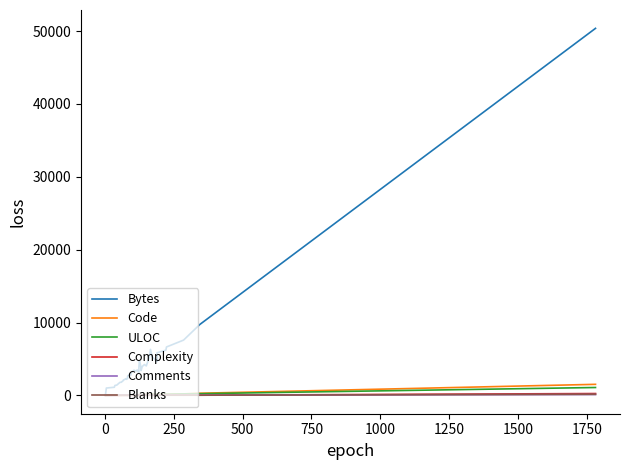

How many values in the Complexity series exceed 8?

16